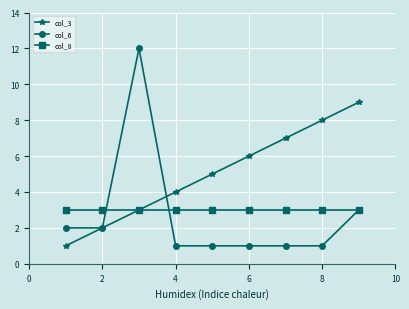

List the series in order of their peak value, lowest first.

col_8, col_3, col_6